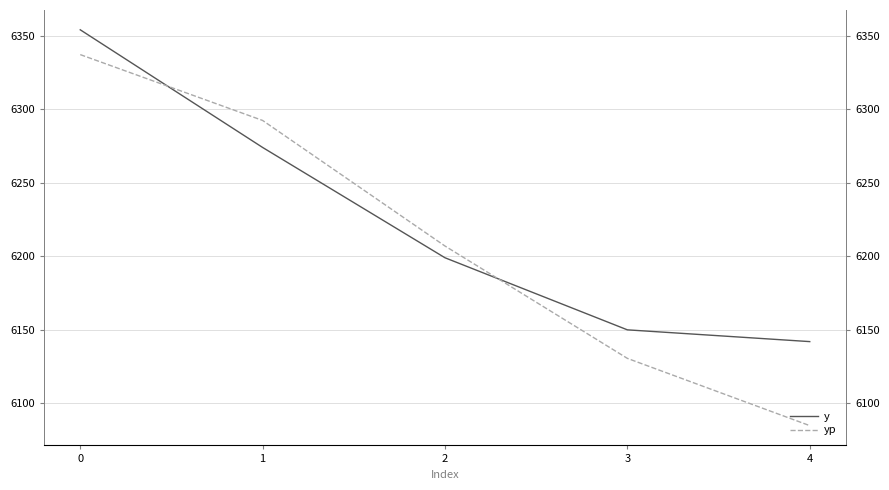

Which series has the largest total across all categories?

y